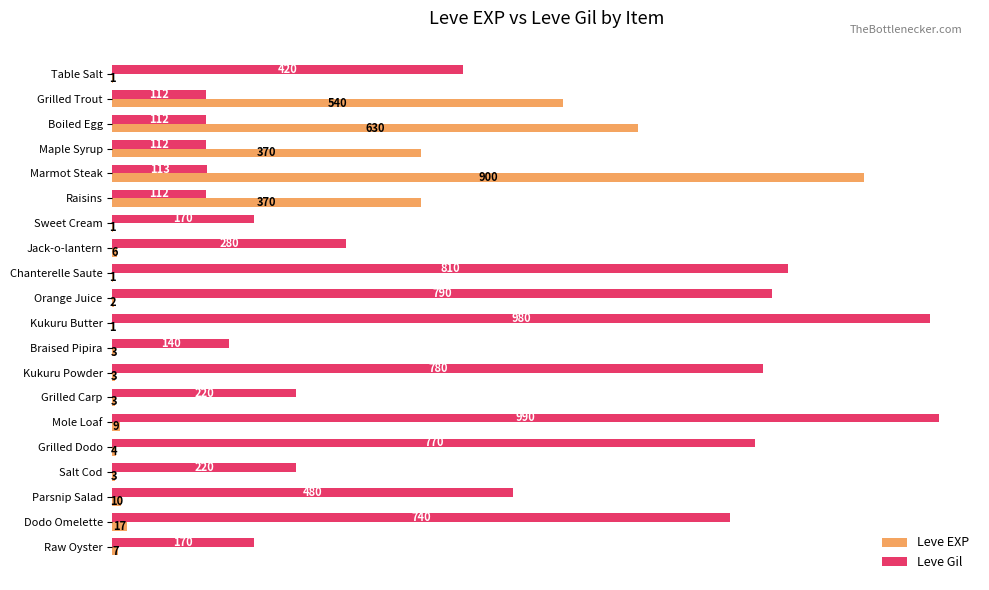

What is the sum of all Leve Gil values?

8521